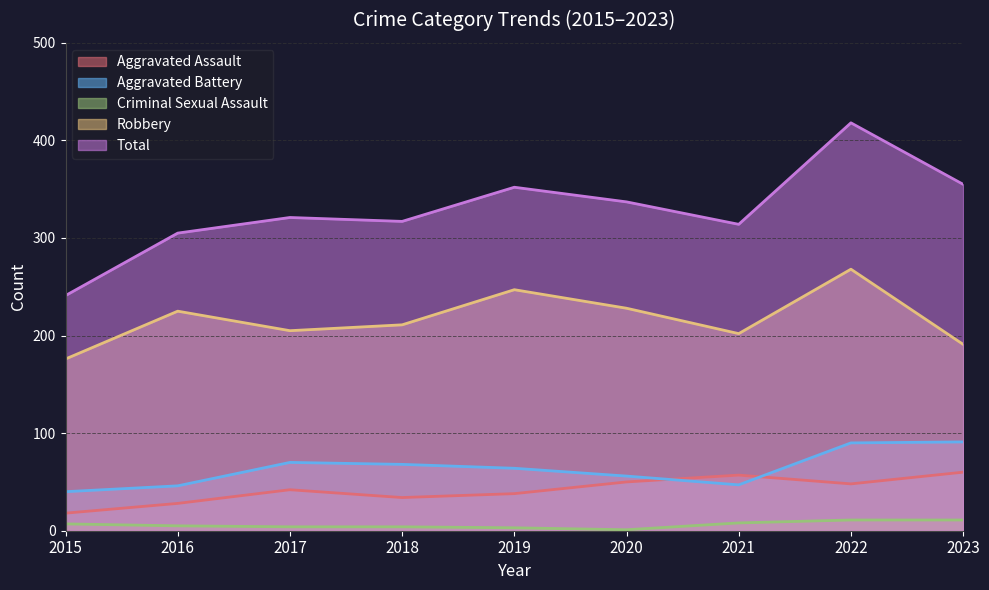

Where is the first local maximum for Aggravated Battery?

2017